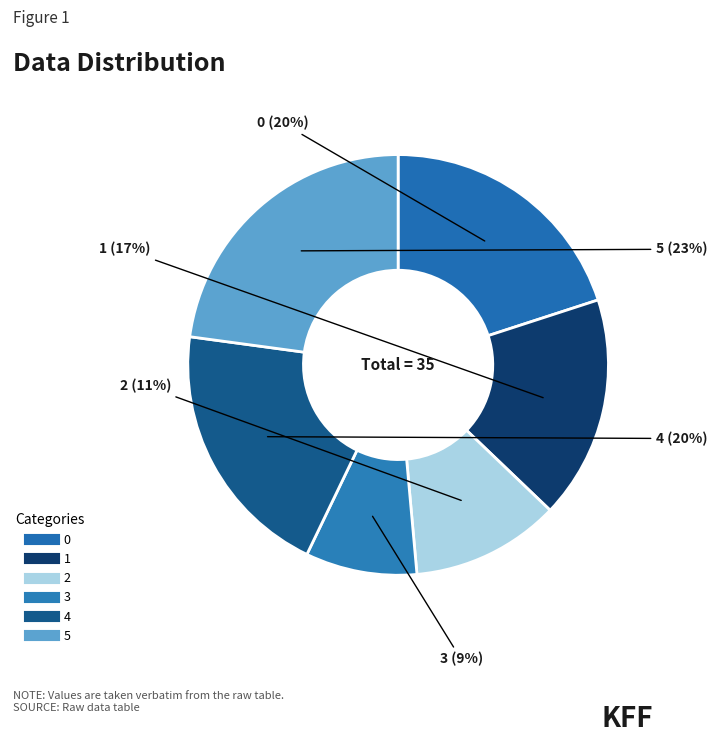

Does 5 account for over 50% of the chart?

No